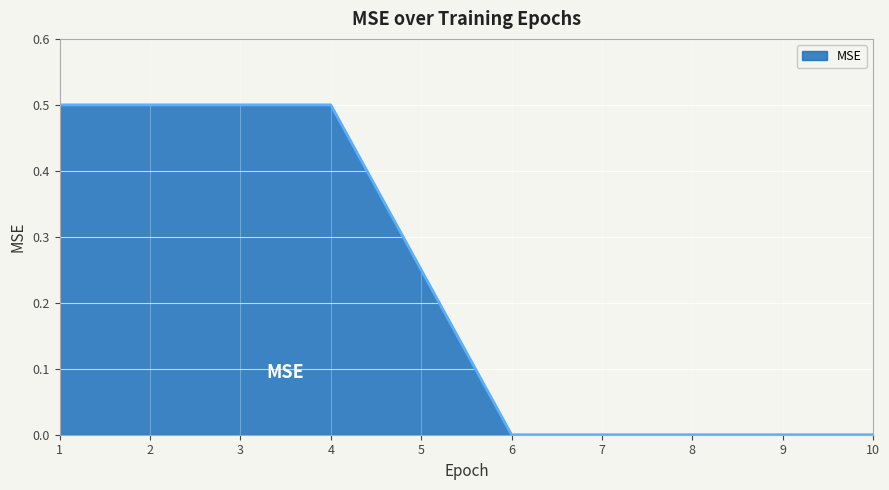

What is the maximum value shown in the chart?

0.5